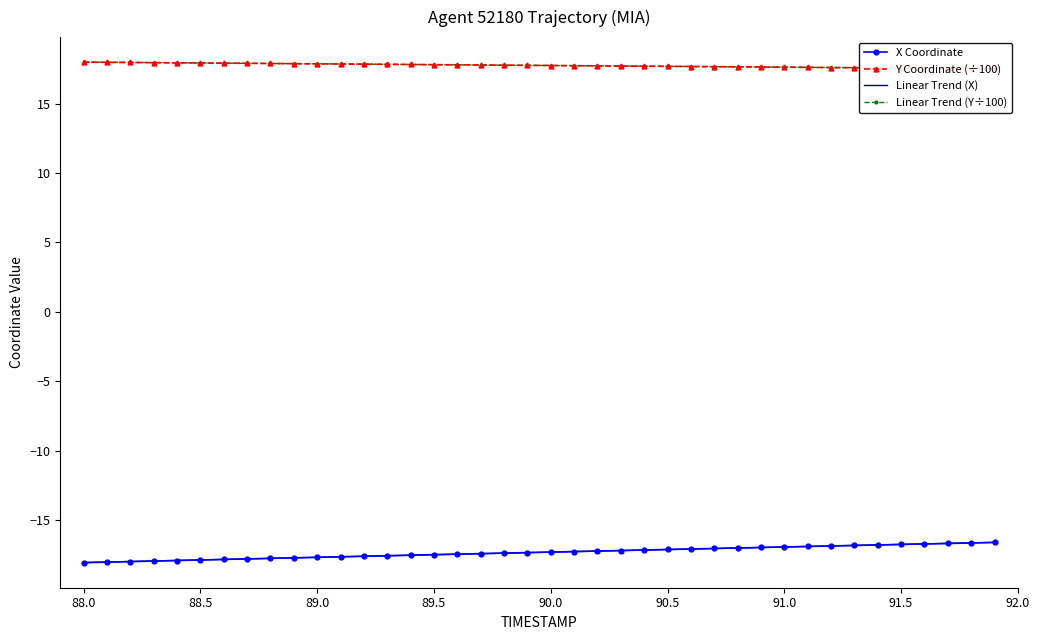

True or false: Y Coordinate (÷100) and Linear Trend (Y÷100) cross at least once.

True